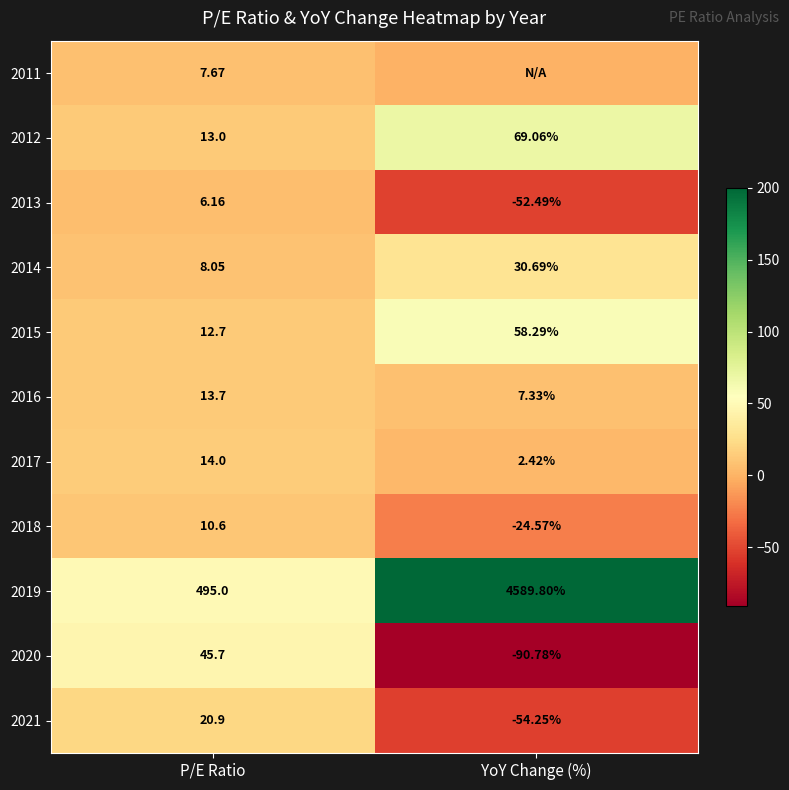

Which has a higher value, P/E Ratio or YoY Change (%)?

P/E Ratio